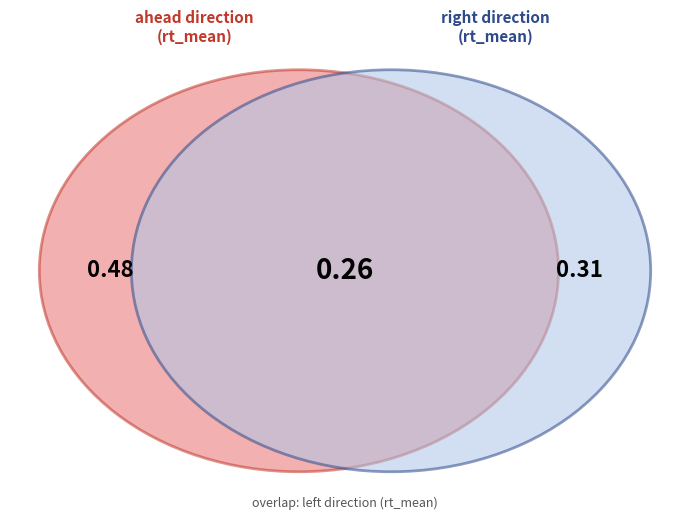

Which slice is the largest?

ahead